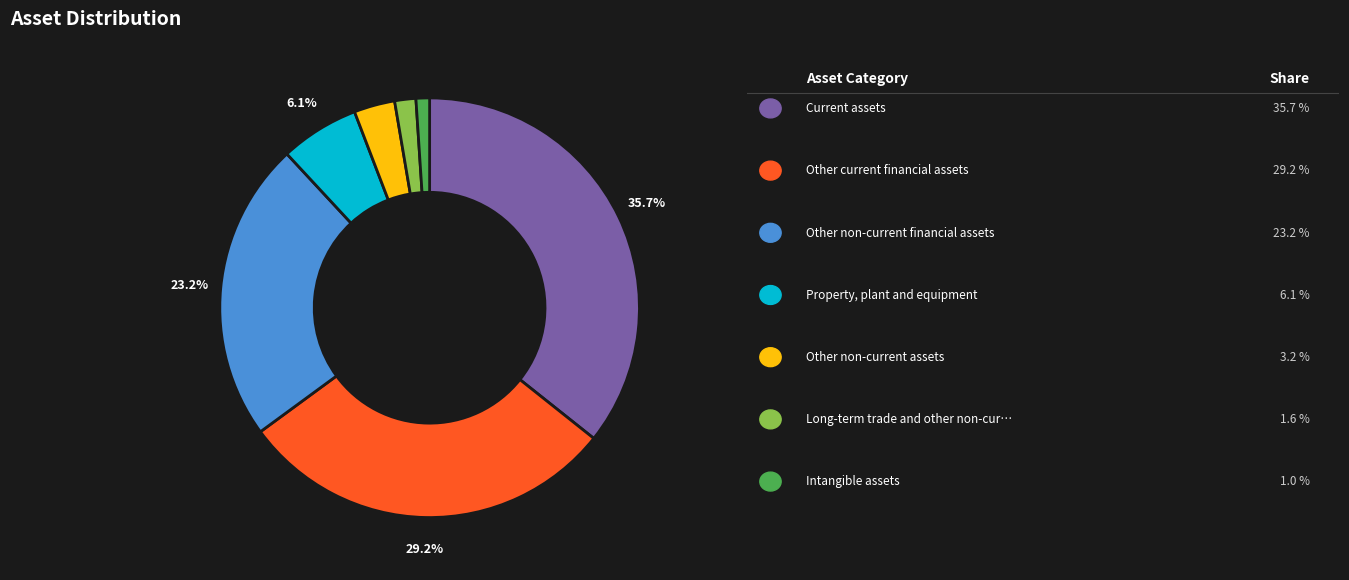

Is there a majority slice in this chart?

No